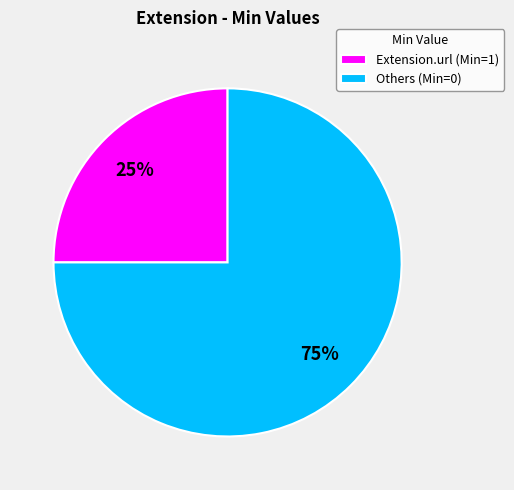

Is the sum of Others (Min=0) and Extension.url (Min=1) greater than half?

Yes